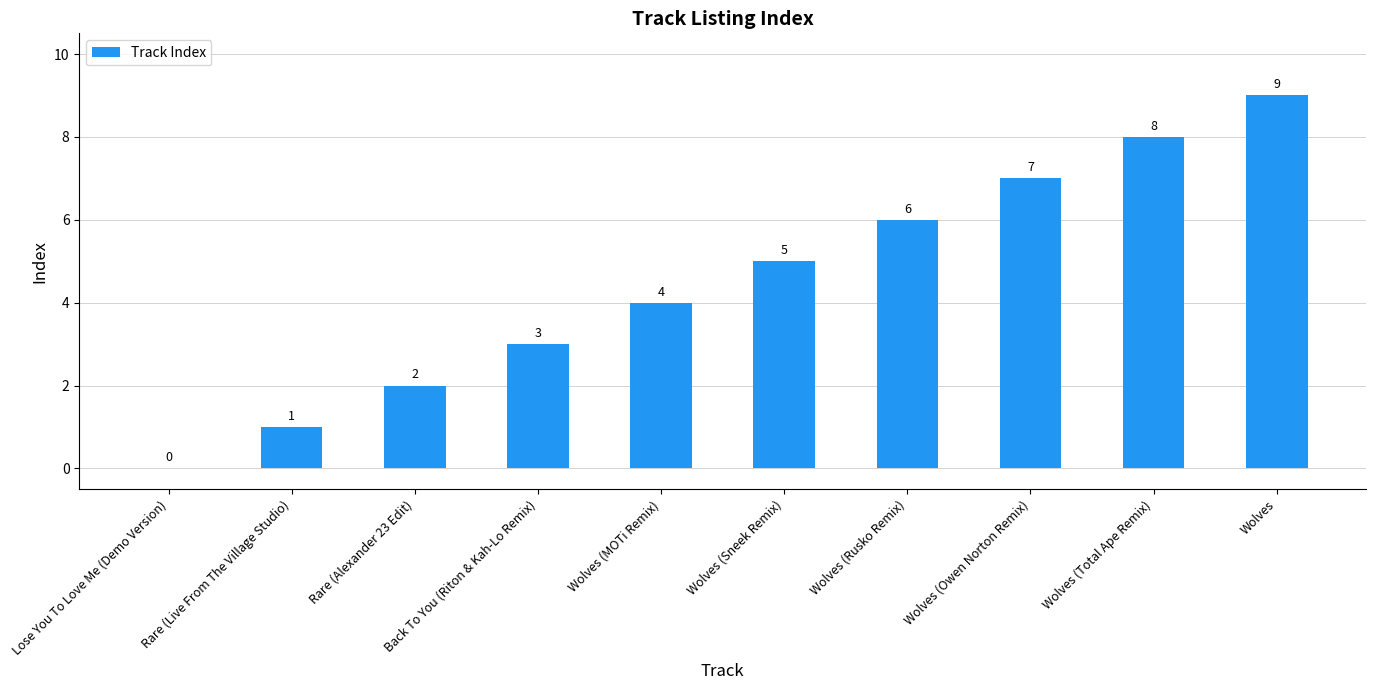

The value at Rare (Alexander 23 Edit) is 3. True or false?

False